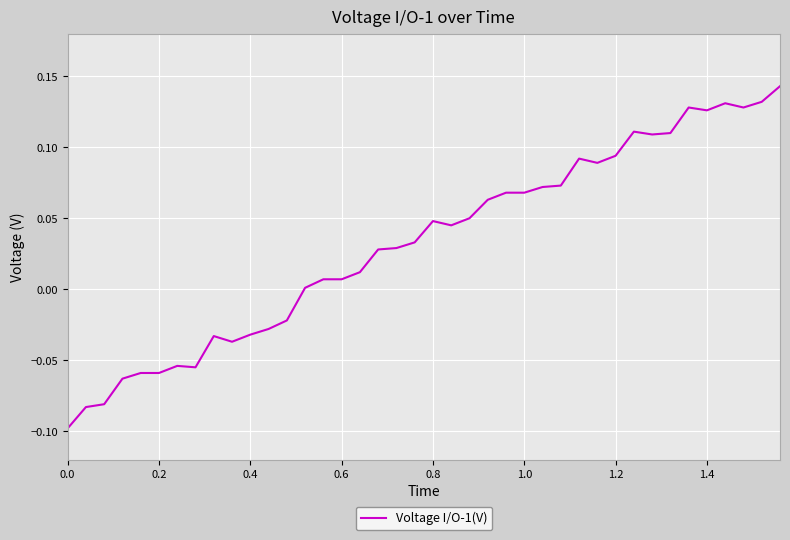

How many interior local valleys (lower than both neighbors) does the data have?

7